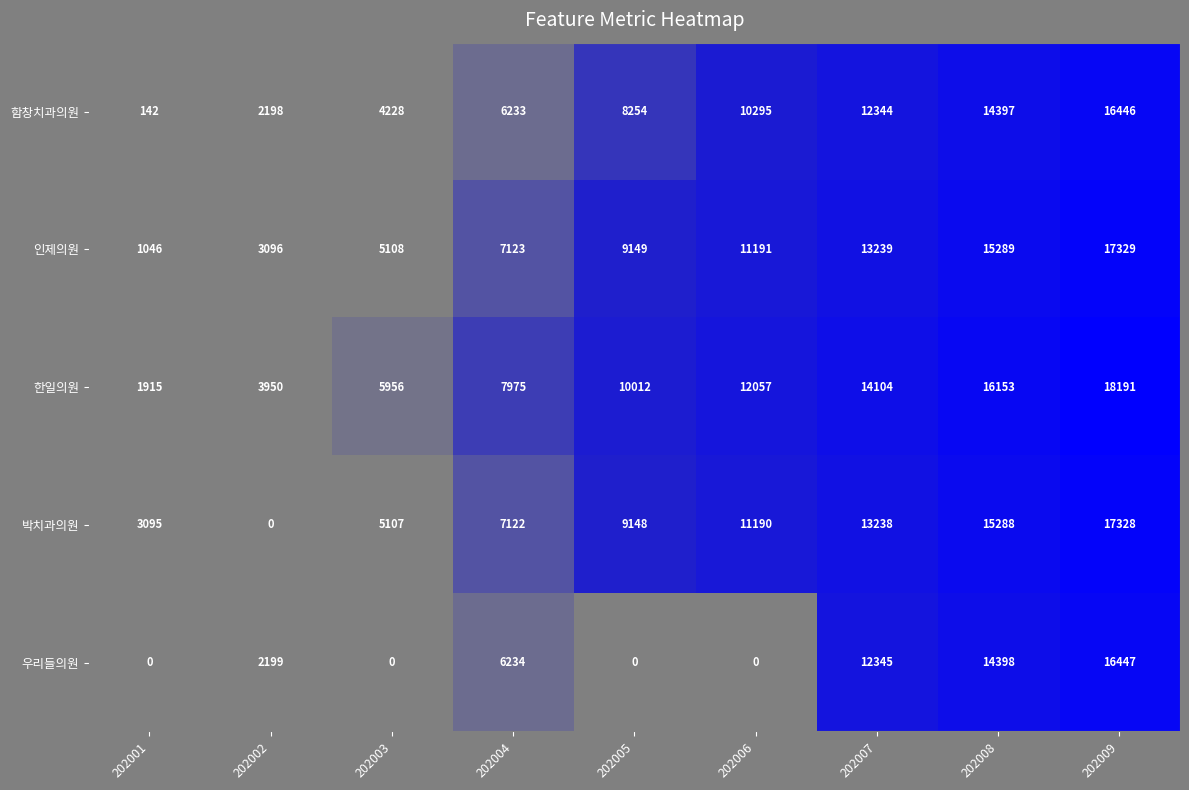

What is the average value of the 인제의원 series?

9174